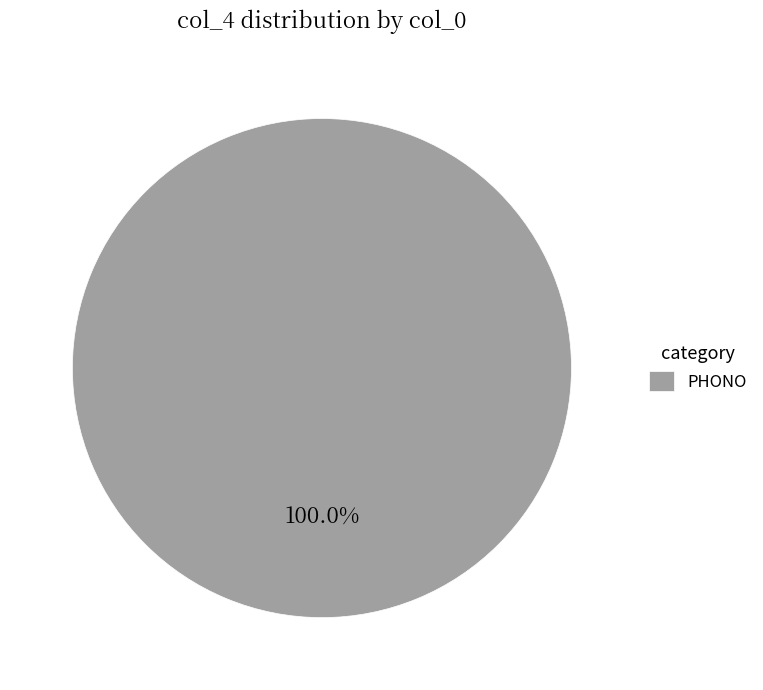

How many slices are in this pie chart?

1